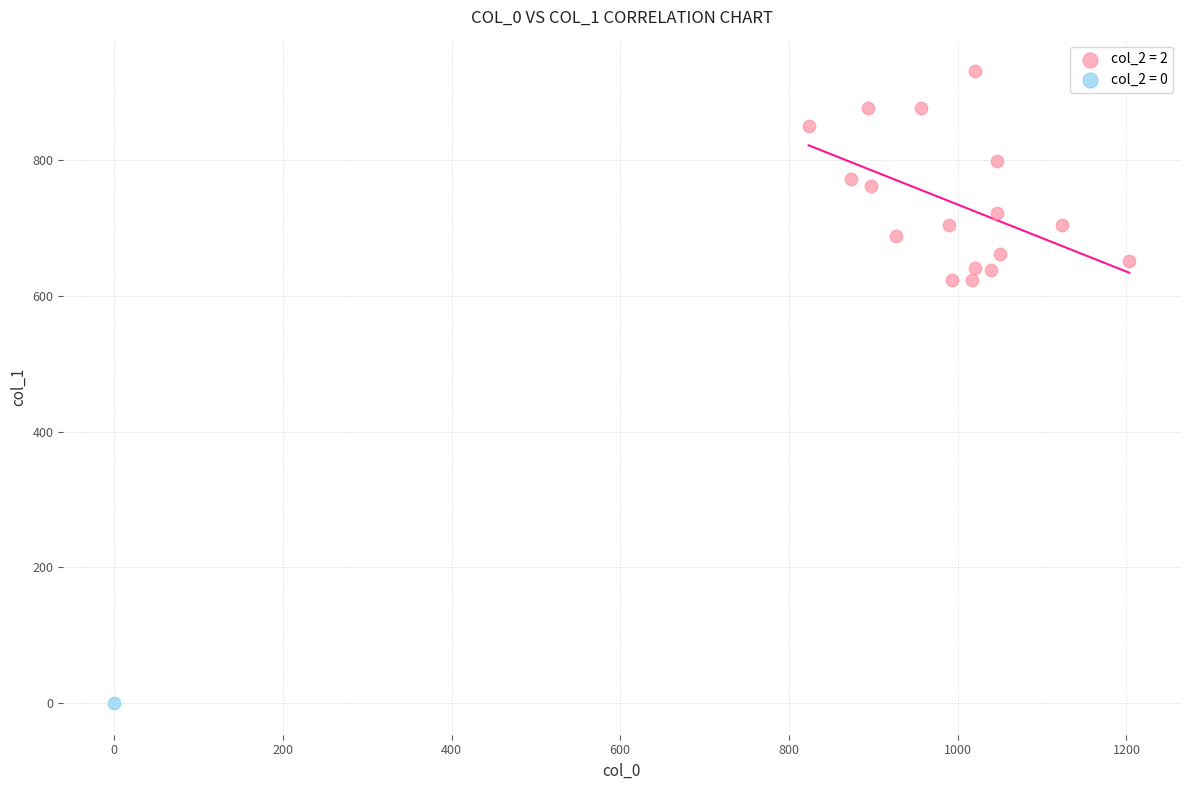

Which series contains the highest Y value?

col_2 = 2